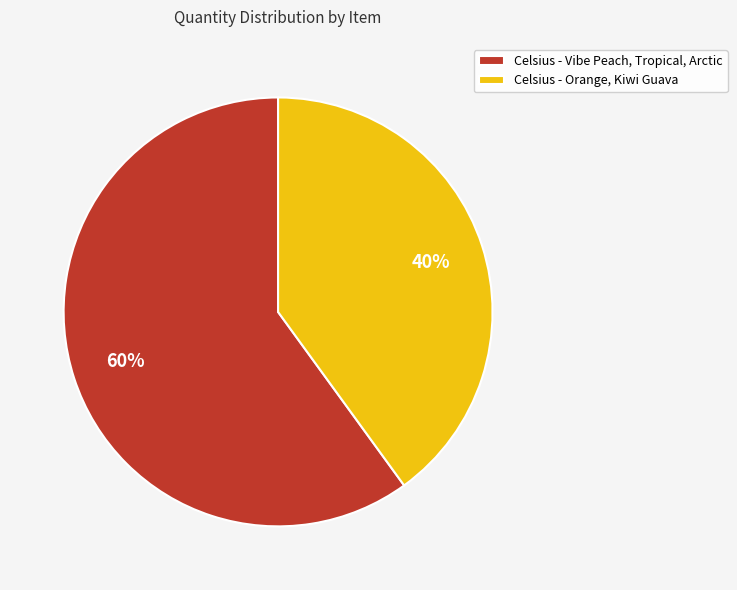

To the nearest percent, what percentage of the pie is Celsius - Orange, Kiwi Guava?

40%